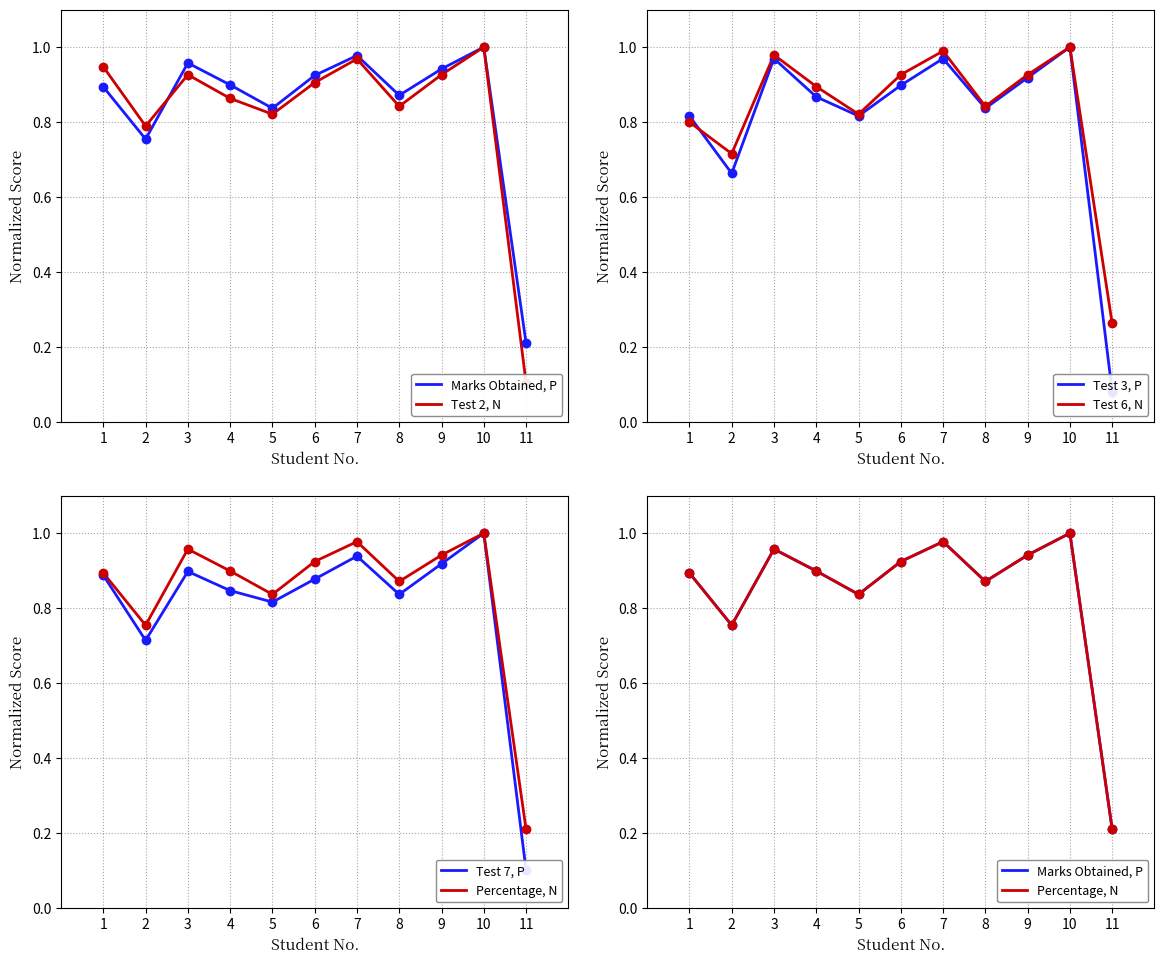

Which series reaches the minimum Y coordinate?

Test 3, P